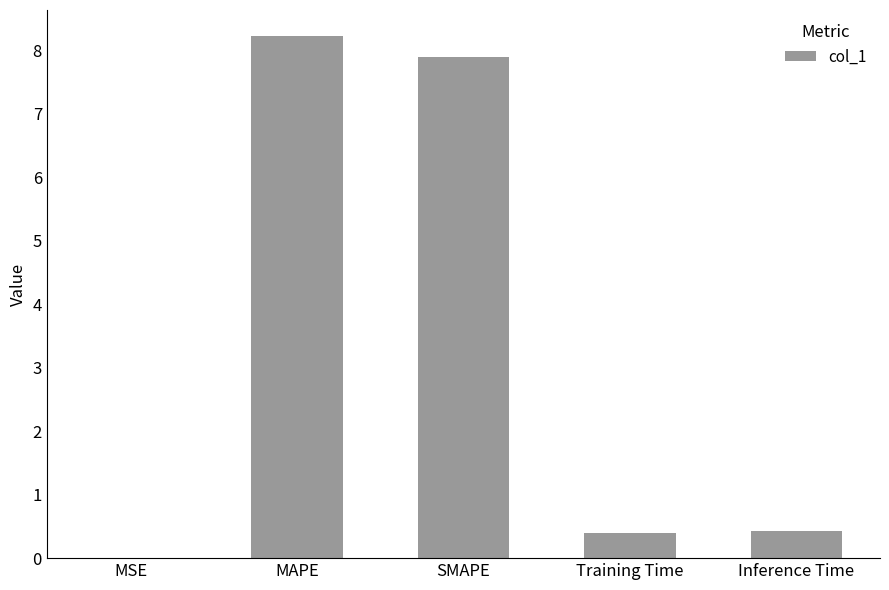

Which label corresponds to the largest value in the chart?

MAPE